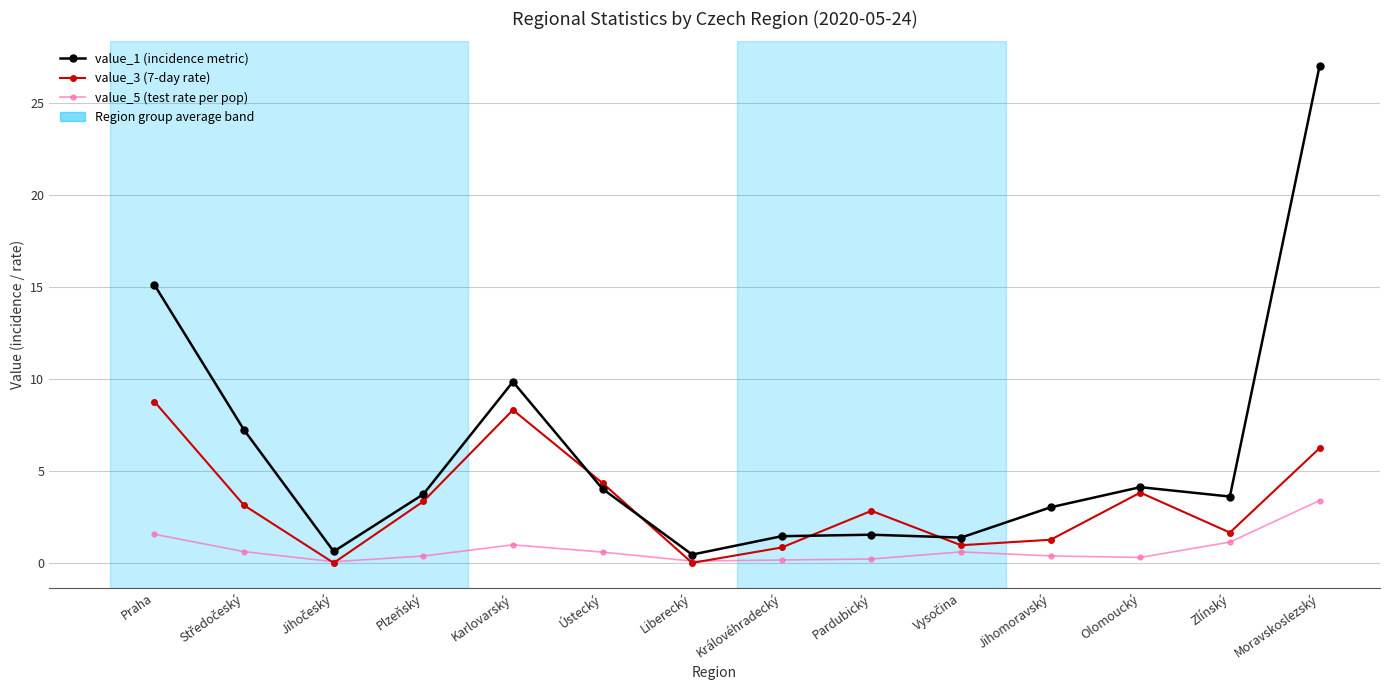

Which series has the largest total across all categories?

value_1 (incidence metric)